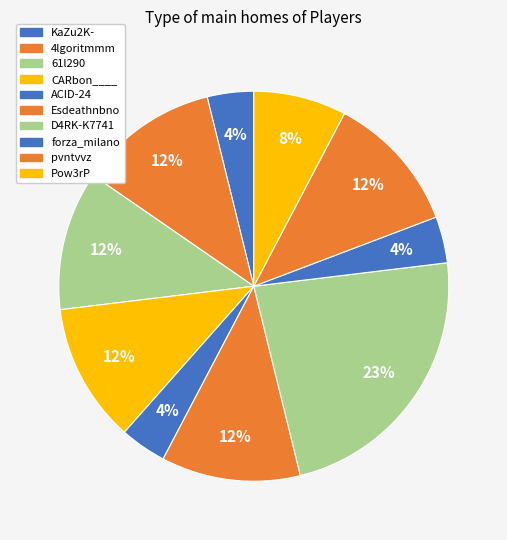

Count the number of slices in the pie.

10